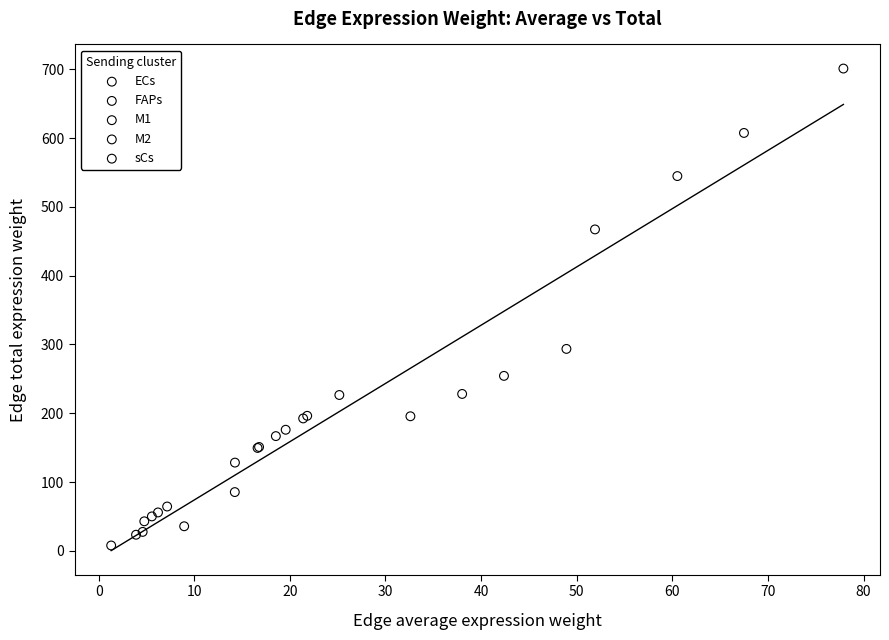

What are all the series names shown in the legend?

ECs, FAPs, M1, M2, sCs